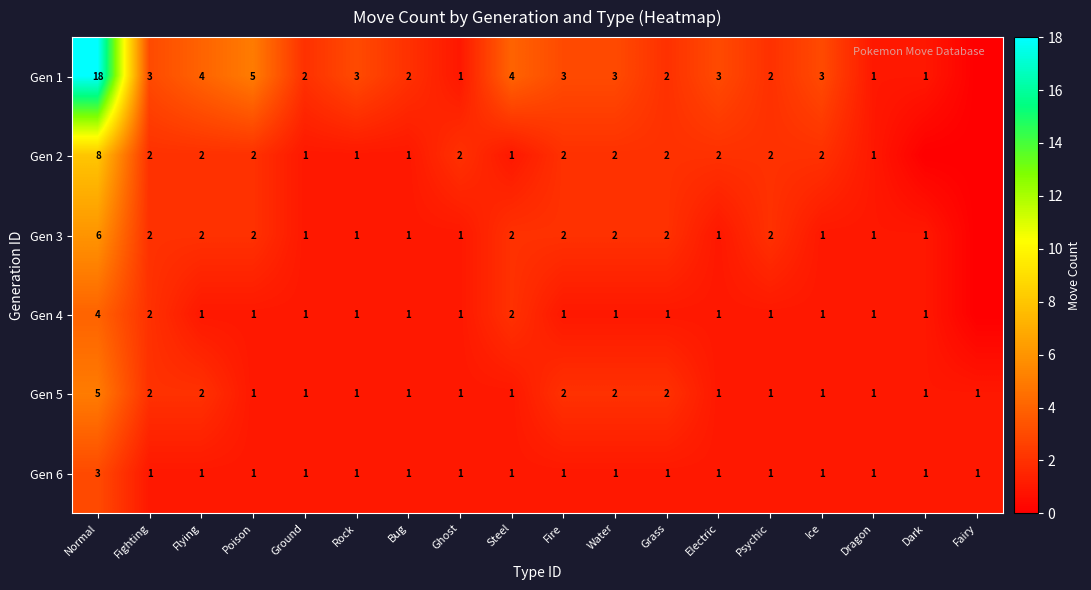

Which has a higher value, Flying or Water?

Flying